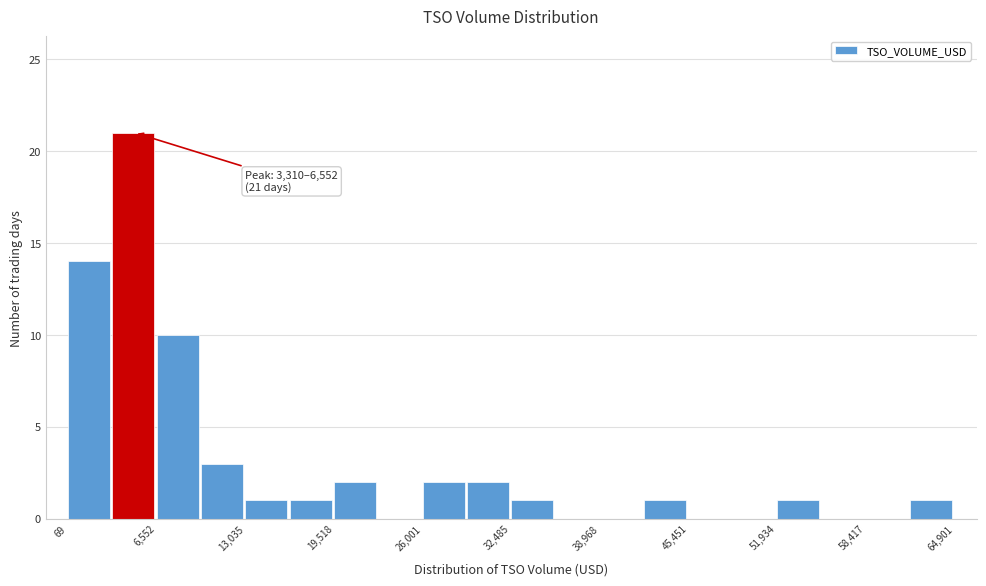

Read against the x-axis, roughly where is the centre of the tallest bar?

5000